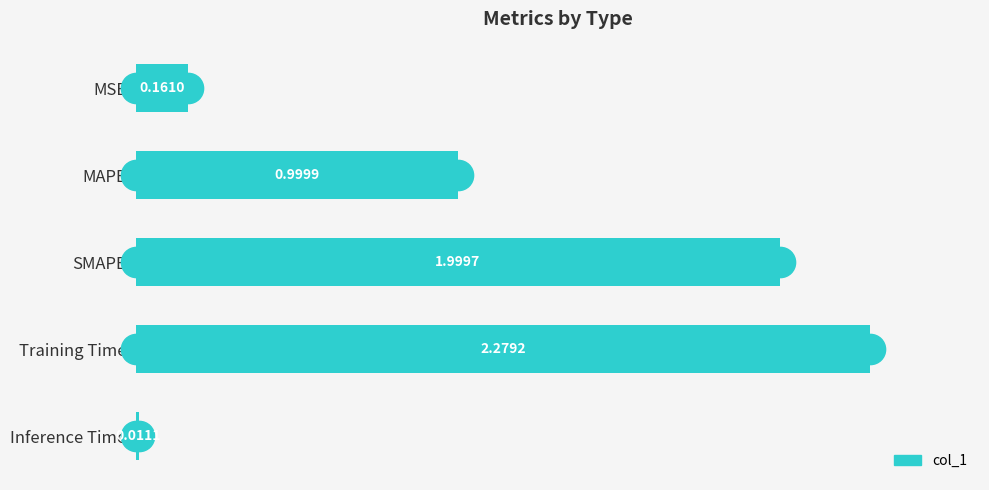

List the labels in order of value, smallest first.

Inference Time, MSE, MAPE, SMAPE, Training Time